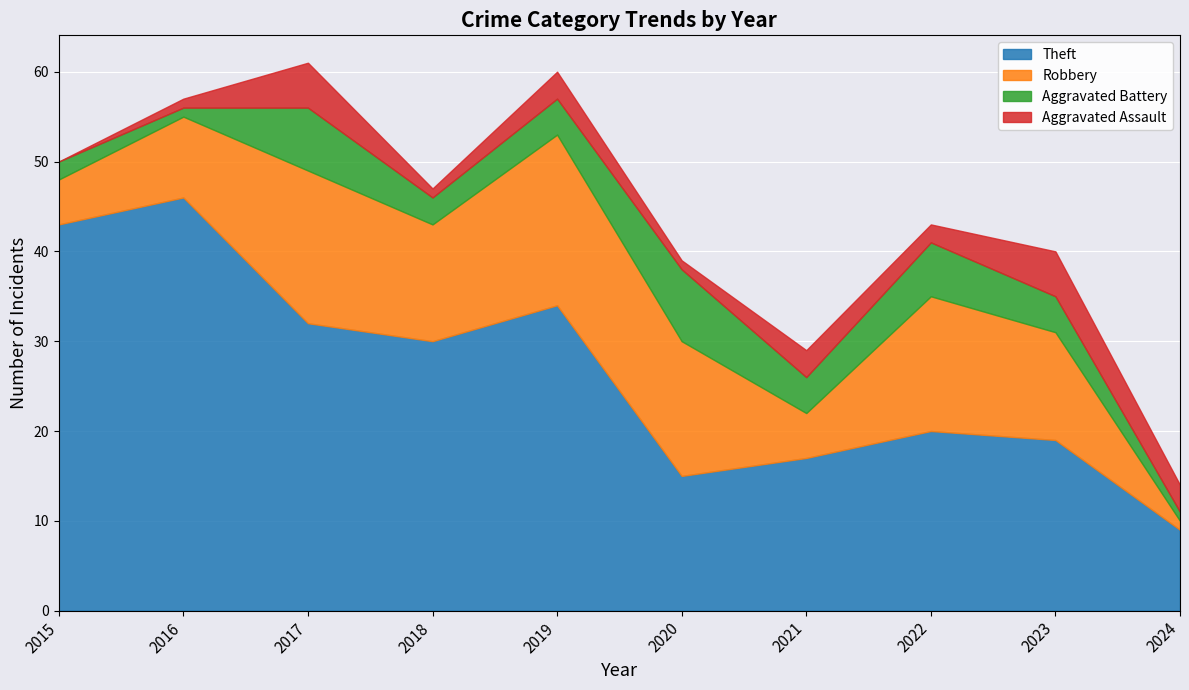

At which label is Robbery closest to 10?

2016